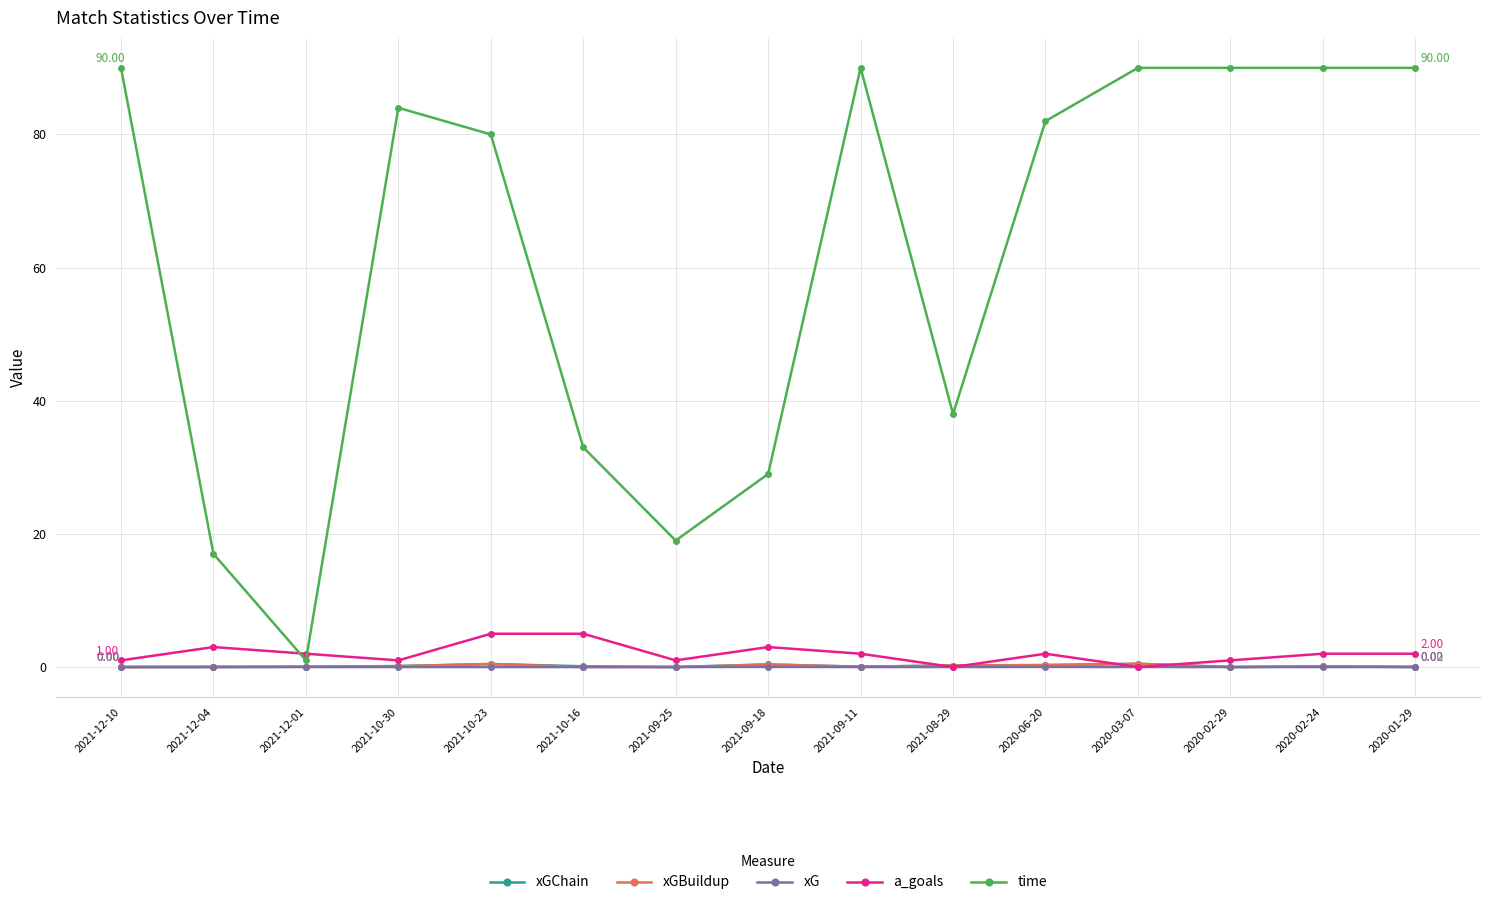

True or false: time and xG intersect in this chart.

False